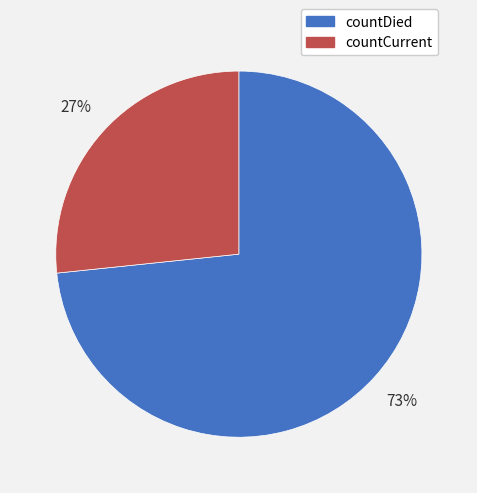

Count the number of slices in the pie.

2